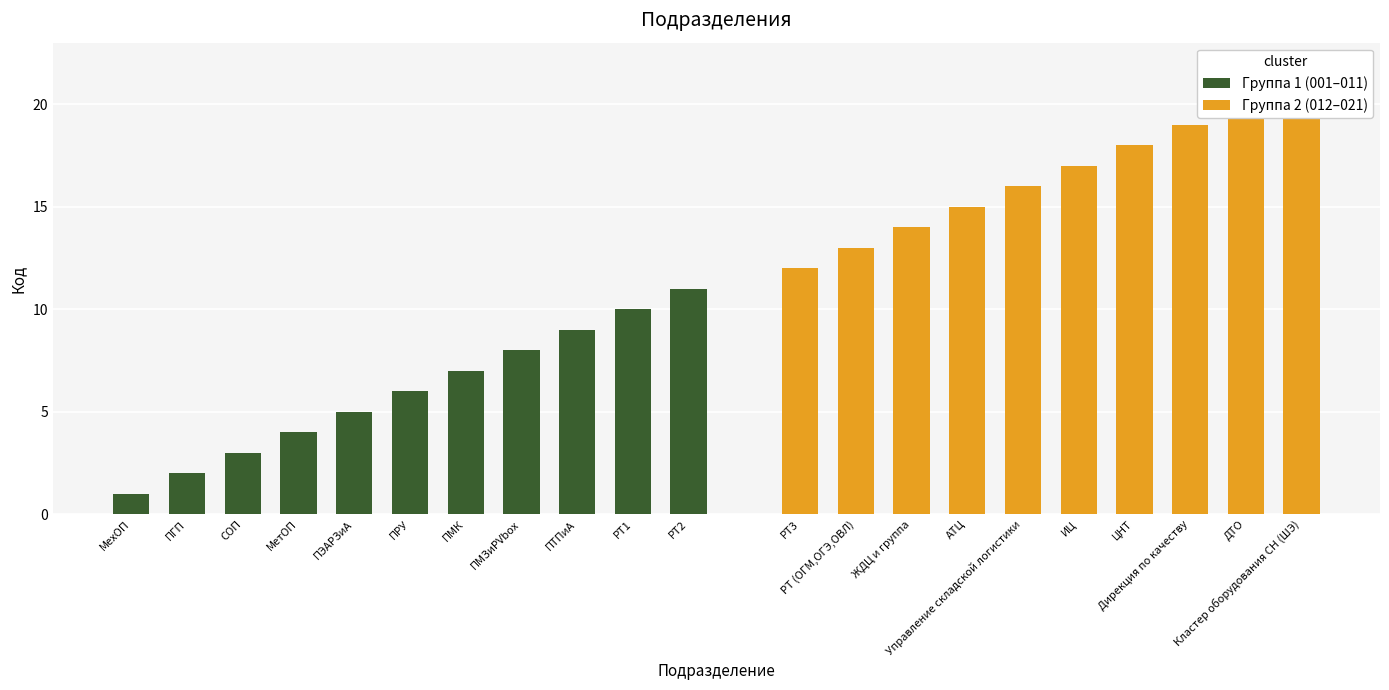

What is the sum of the values at МетОП and ИЦ?

21